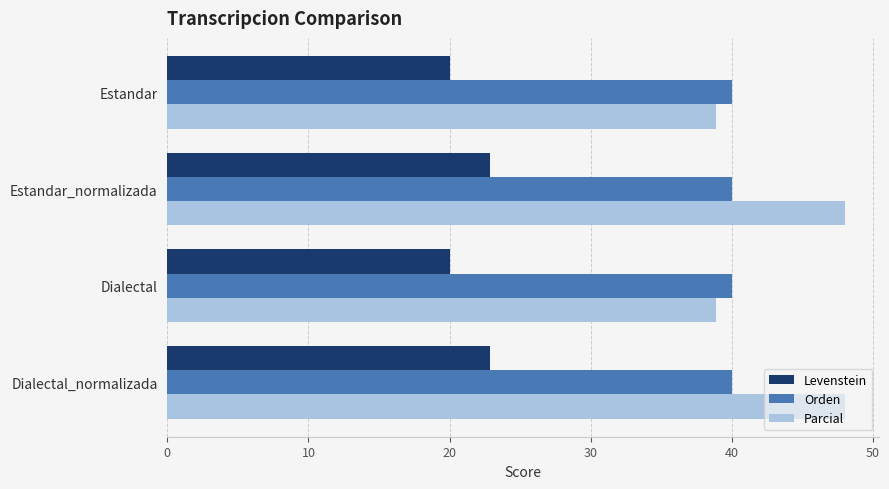

What is the lowest value of the Levenstein series?

20.0